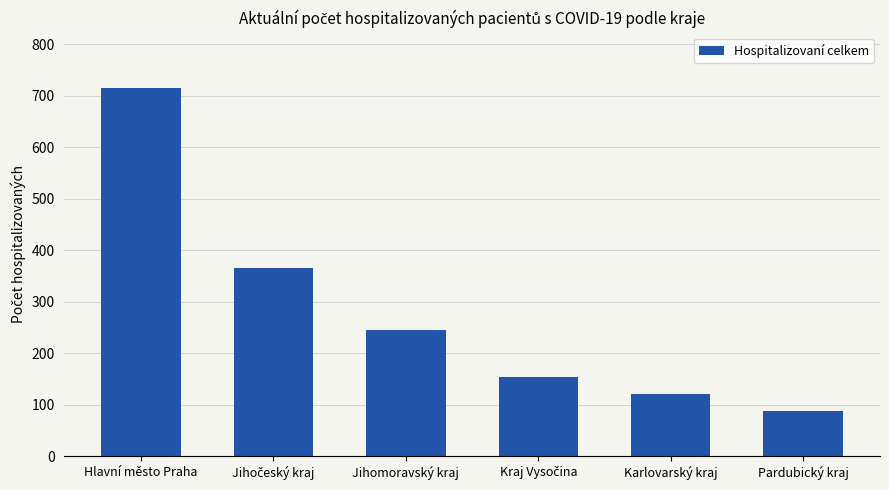

How many values are below 245?

3